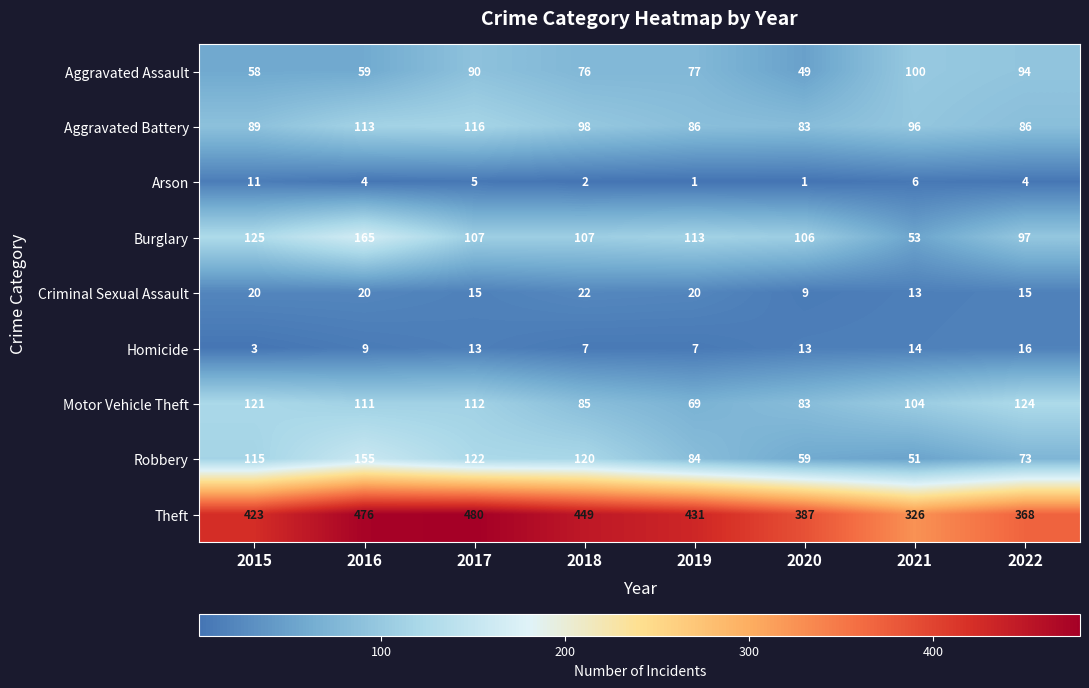

Count the Arson values in the range 2 to 6.

5